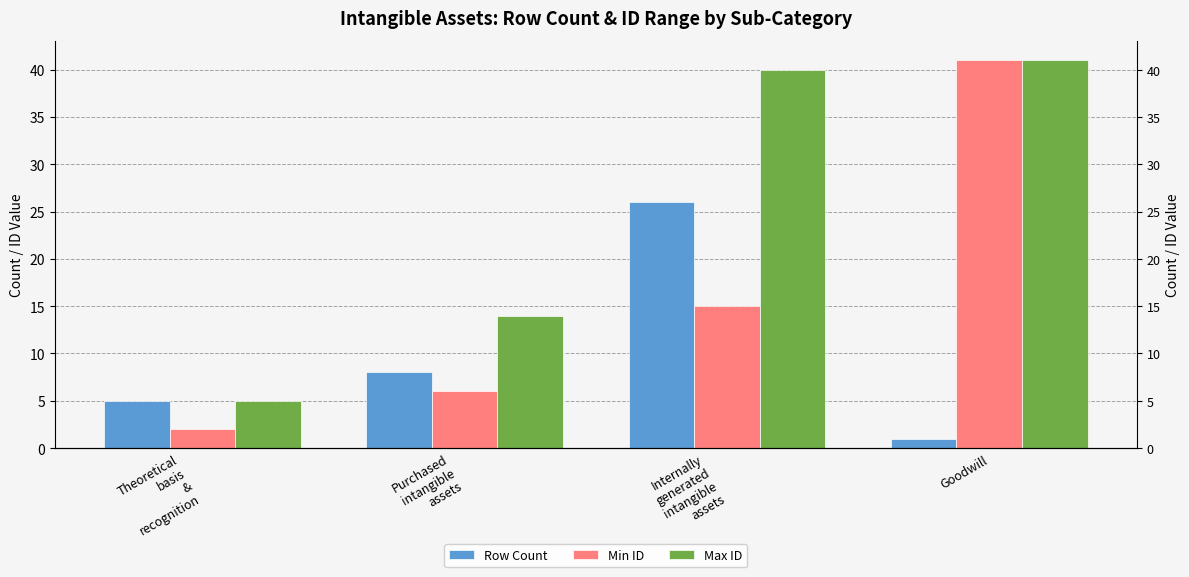

How many bars are there in each group?

3